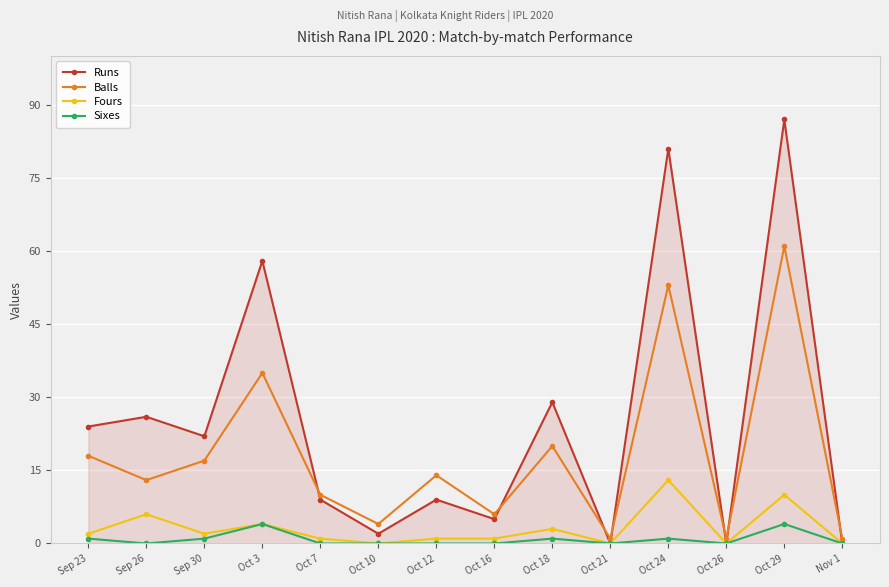

True or false: Balls and Sixes cross at least once.

False